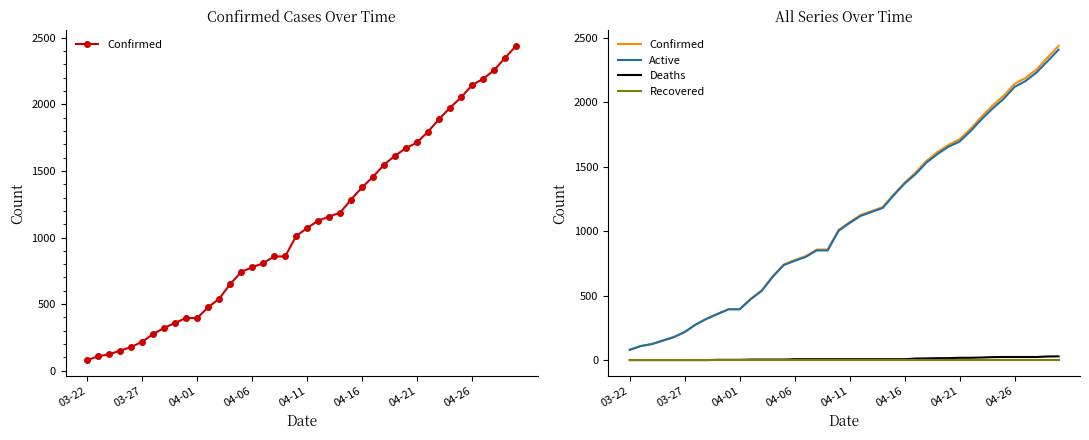

Is the value of Deaths at 35 greater than the value of Confirmed at 04-06?

No